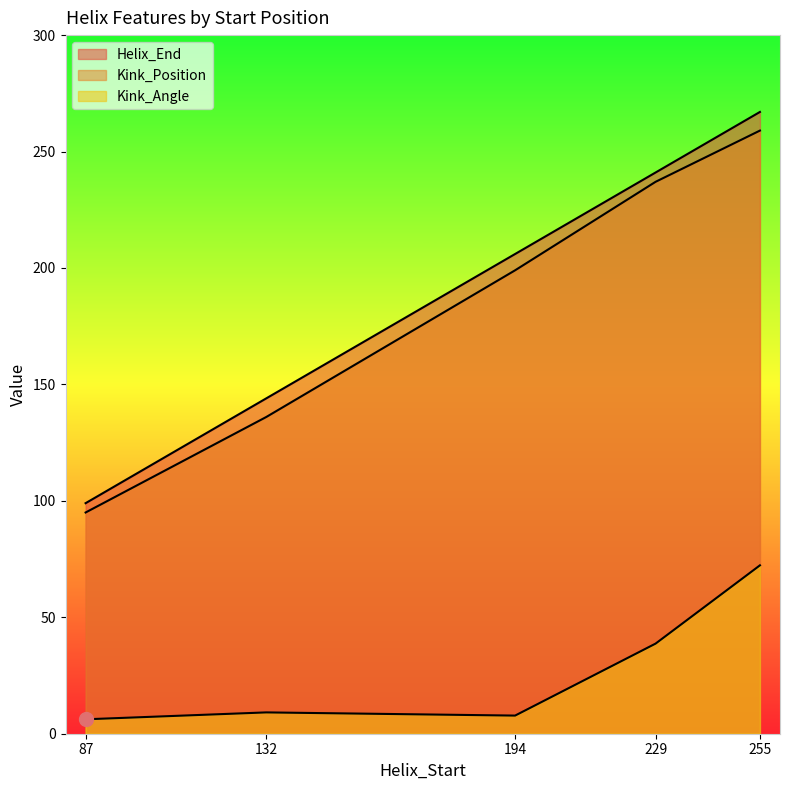

How many lines are shown in the chart?

3